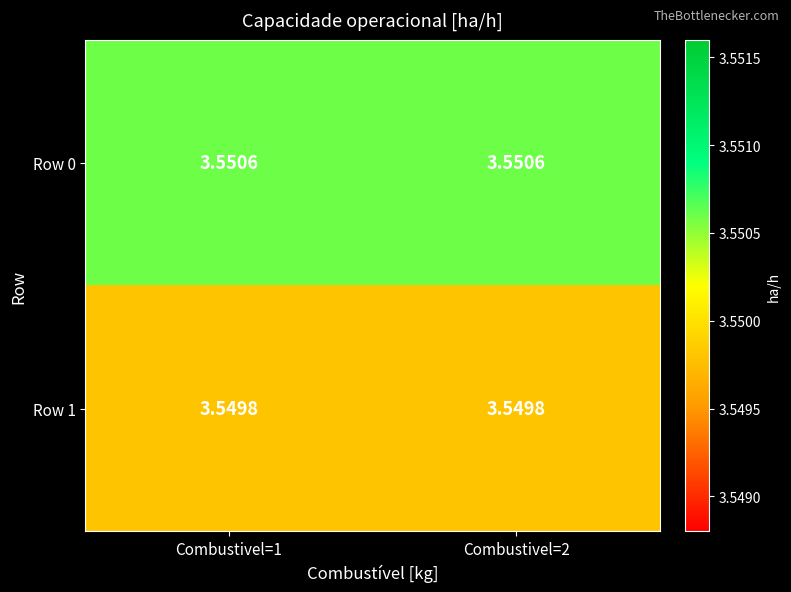

Is the value of Row 0 at Combustivel=2 greater than the value of Row 1 at Combustivel=2?

Yes